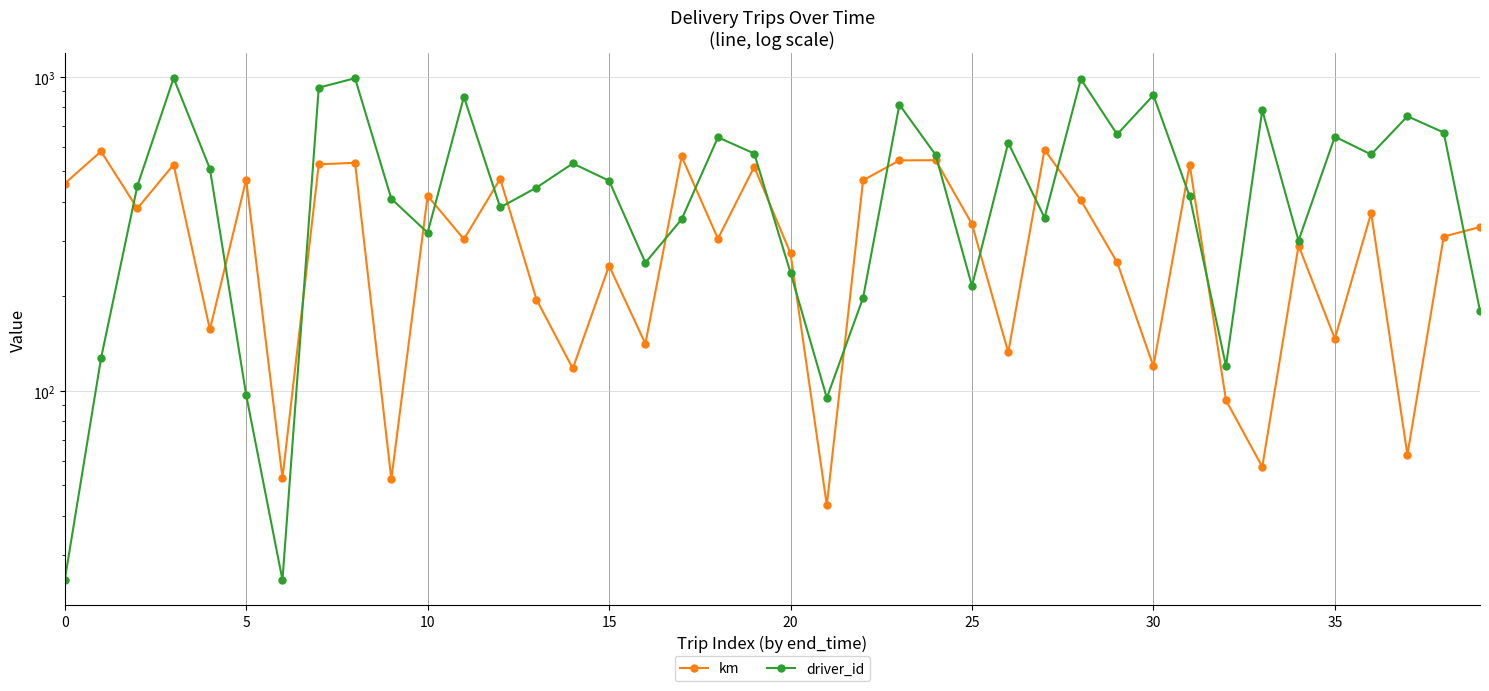

Between 14 and 22, which is larger?

22